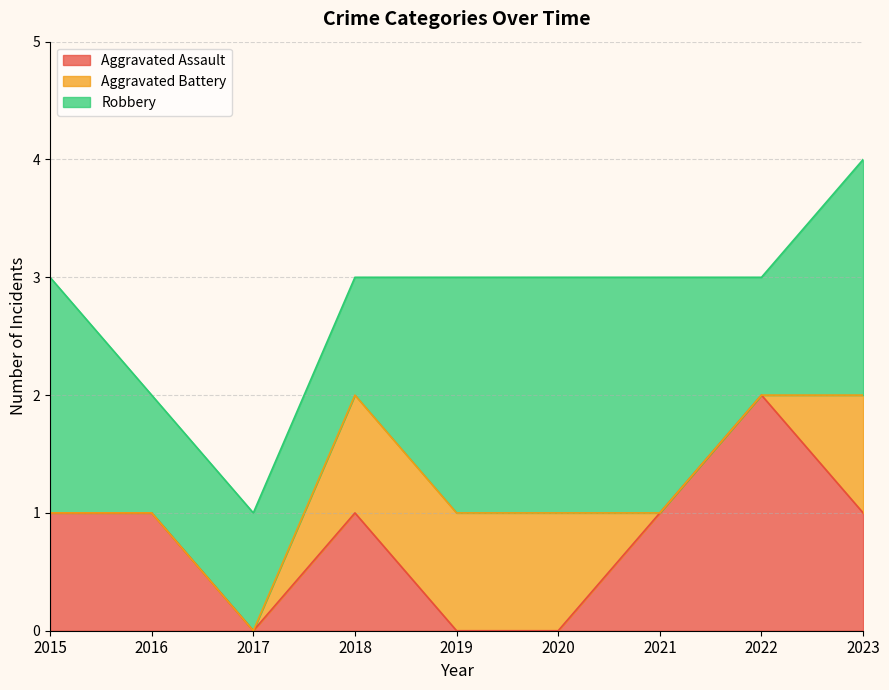

Which series ends up on top after the final intersection of Aggravated Assault and Robbery?

Robbery